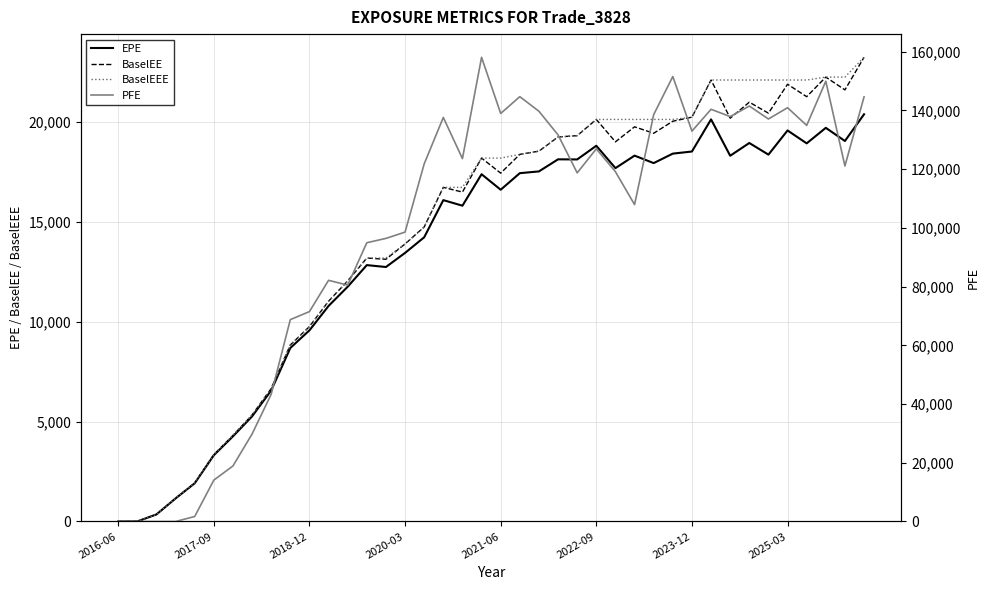

What is the approximate value of PFE at 29?

151563.0